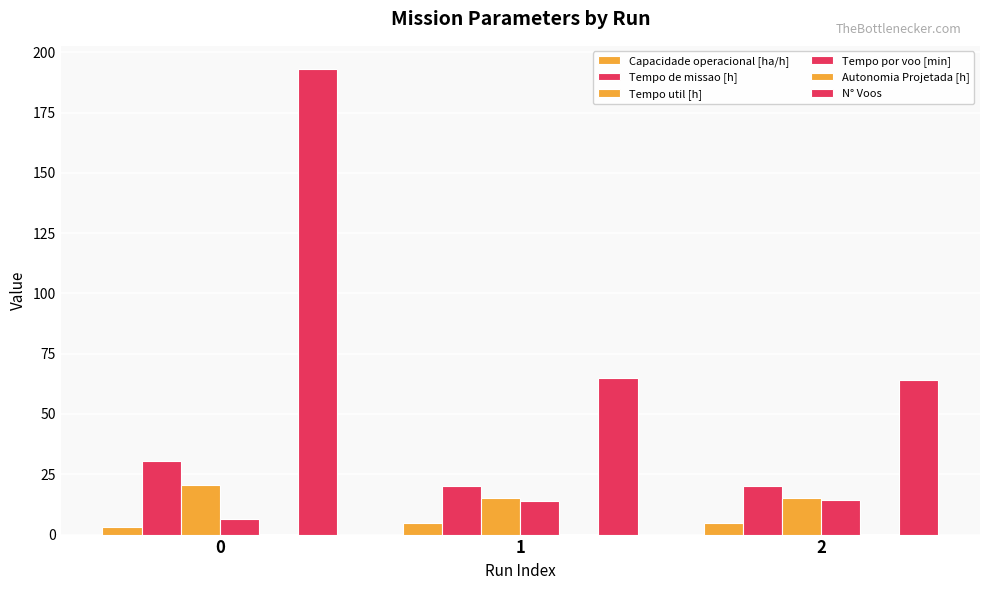

How many groups of bars are there?

3